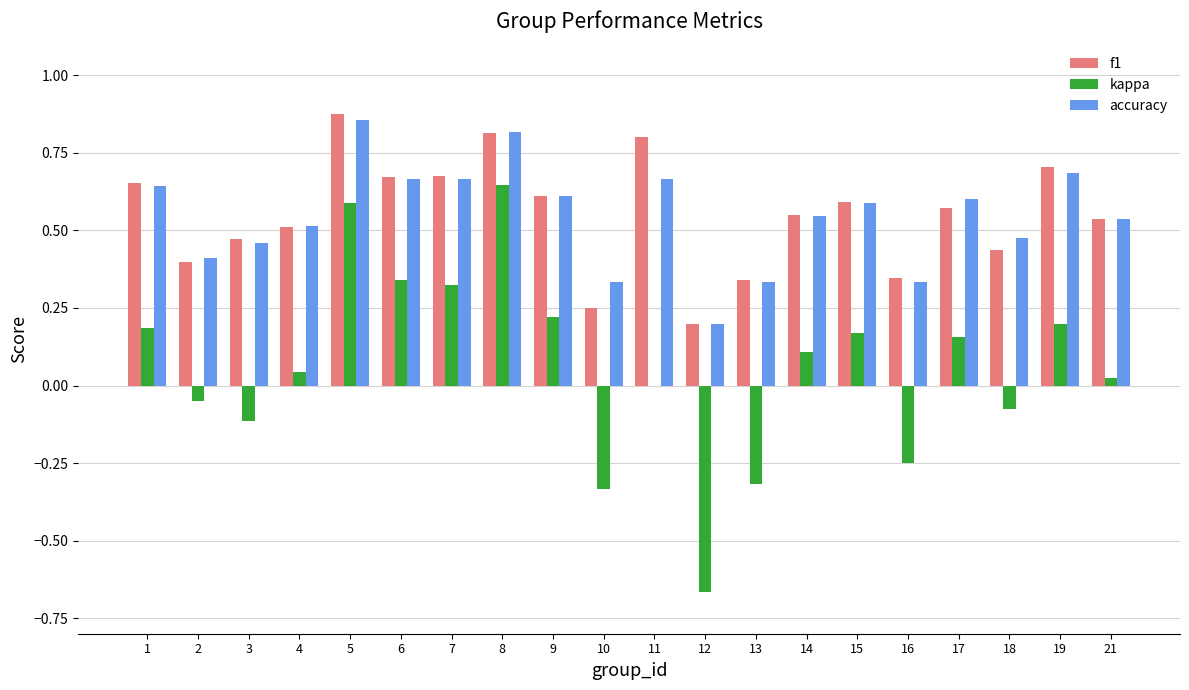

Where does the kappa series first go above 0?

1